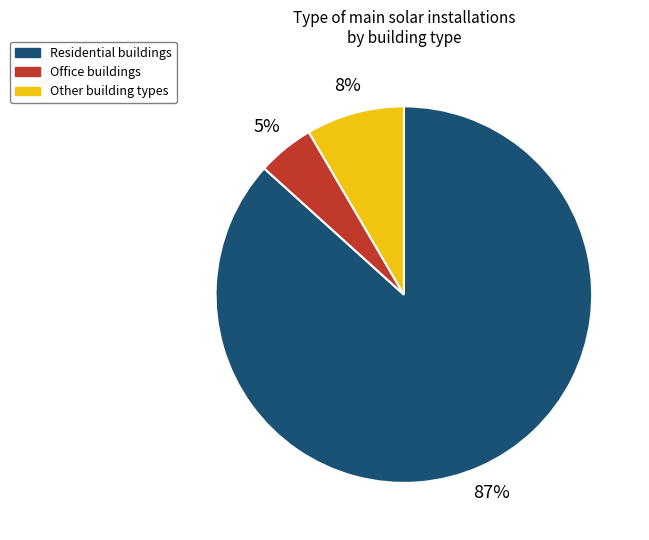

Which has a higher value, Other building types or Residential buildings?

Residential buildings